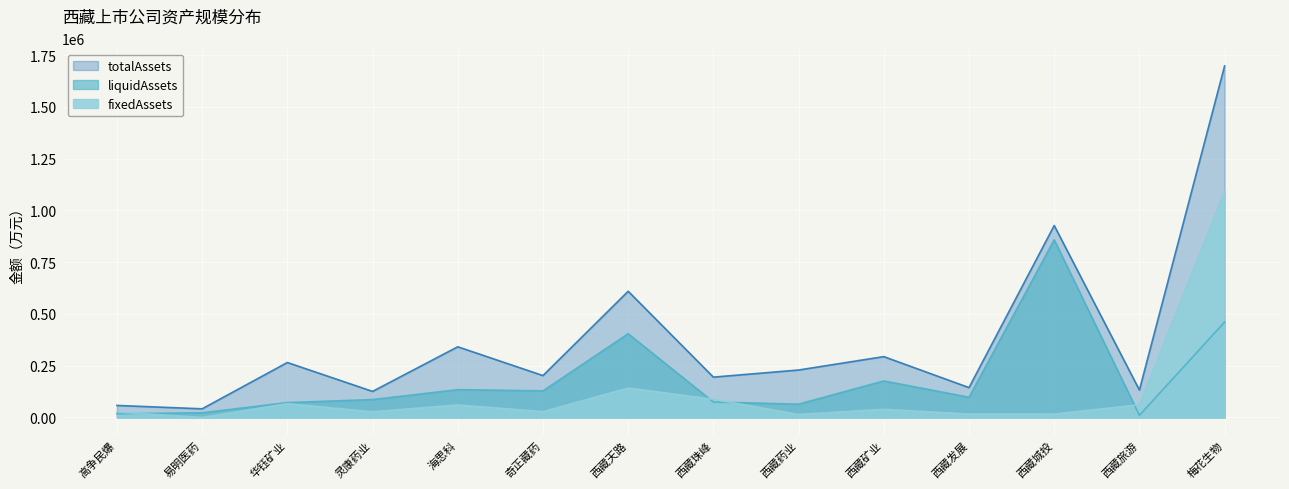

How many data points in totalAssets are above 229067?

7